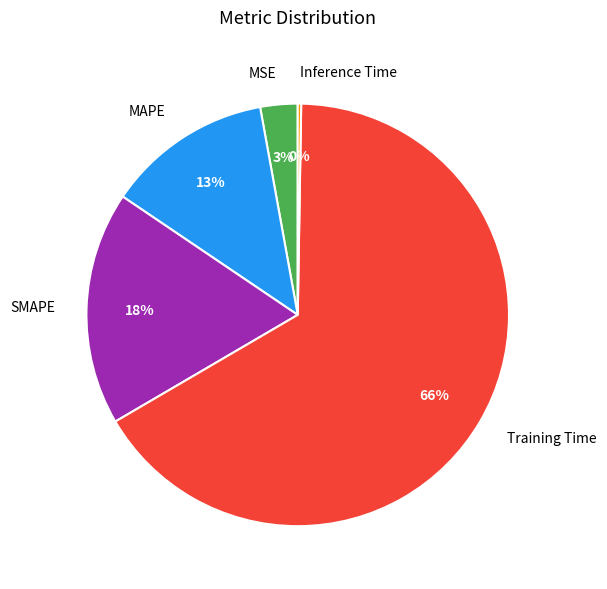

To the nearest percent, what is the average slice percentage?

20%